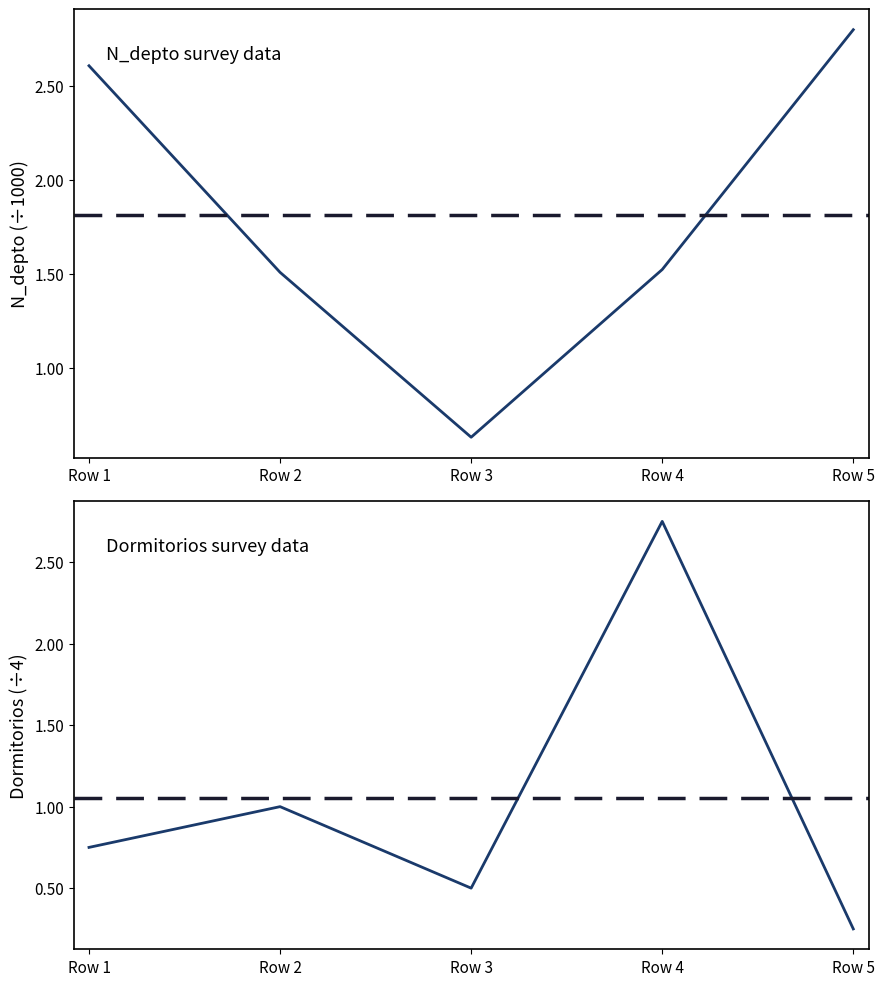

Which has a higher value, Row 3 or Row 5?

Row 5